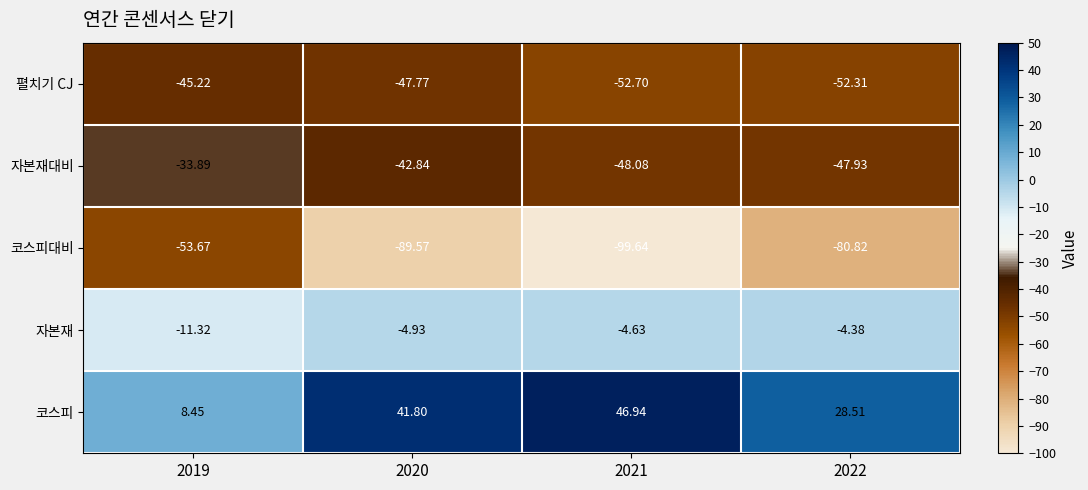

At 2020, list the series in order from smallest to largest.

코스피대비, 펼치기 CJ, 자본재대비, 자본재, 코스피